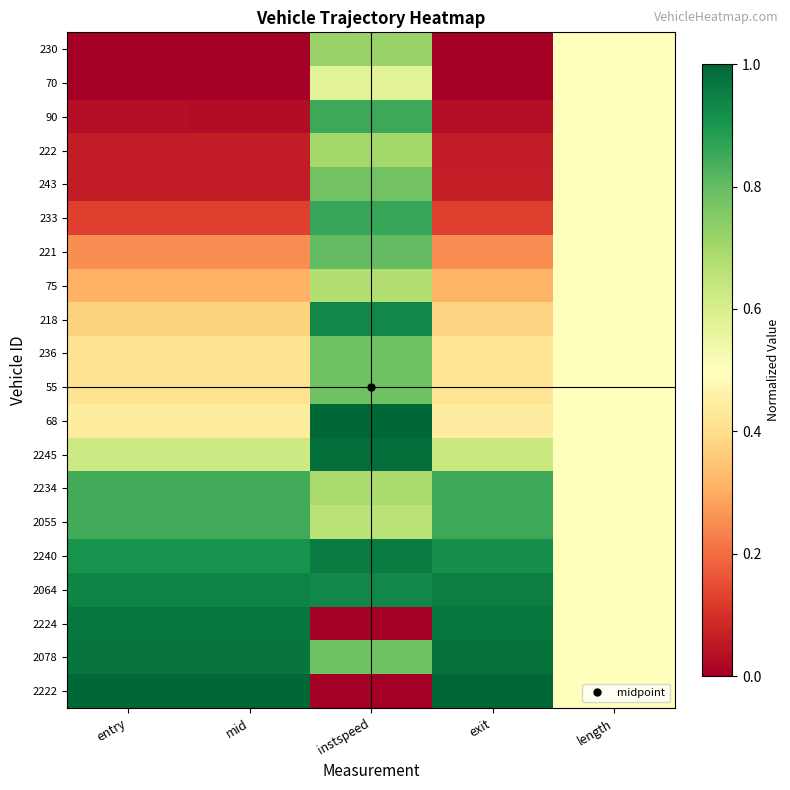

At which category does the chart reach its peak across all series?

instspeed